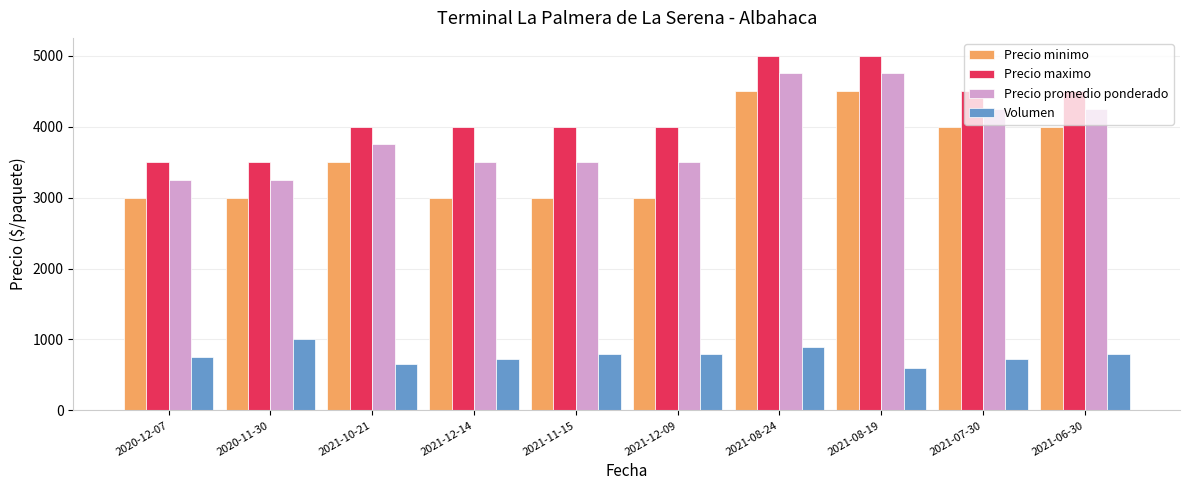

What is the minimum value for Precio minimo?

3000